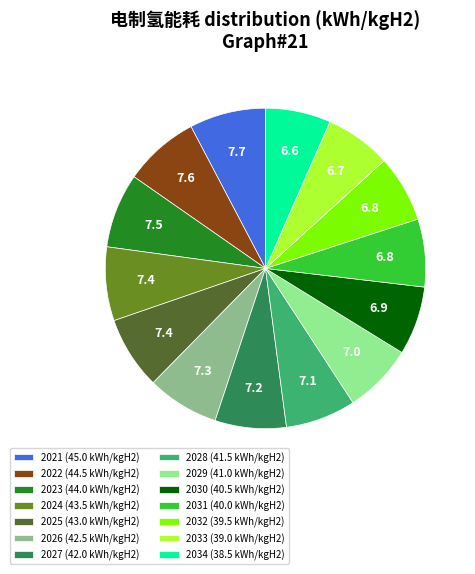

True or false: 2028 accounts for 7% of the total.

True